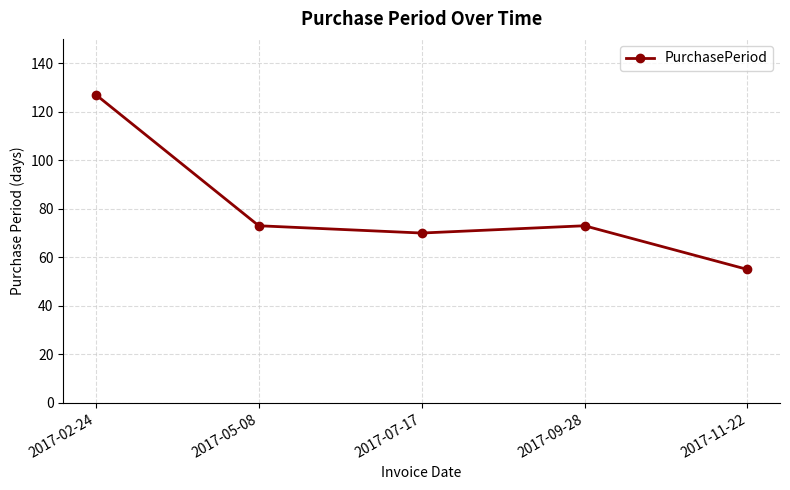

Reading right to left, what are all the values shown in this chart?

55	73	70	73	127